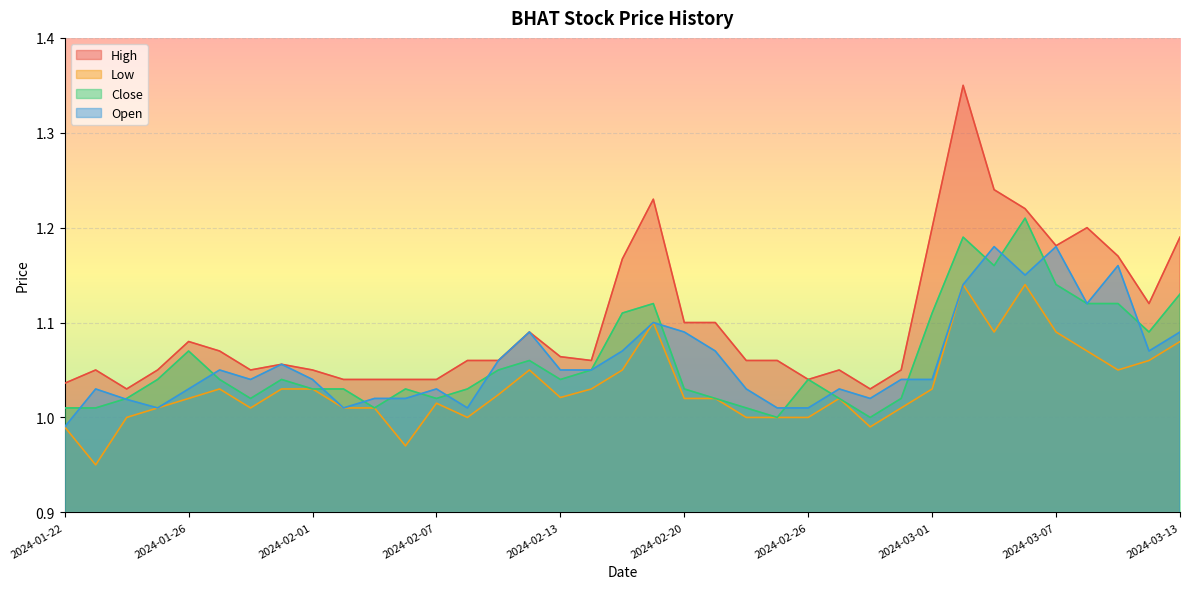

What is the maximum value shown in the chart?

1.4